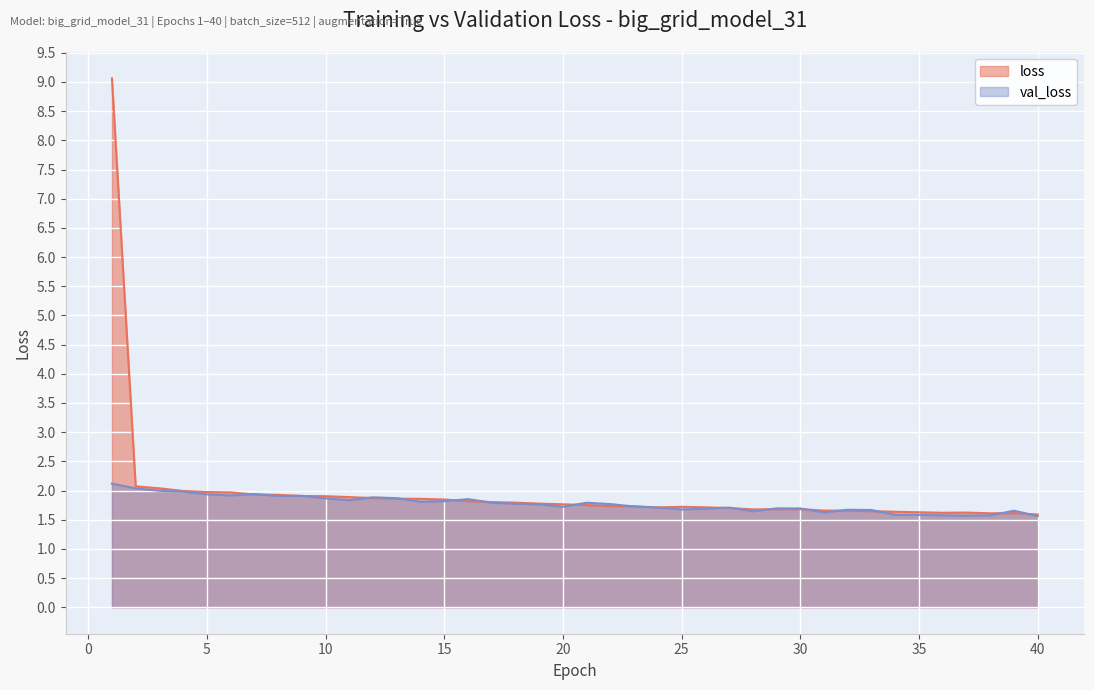

Reading left to right, what are all the values shown in this chart?

loss: 1=9.1	2=2.1	3=2.0	4=2.0	5=2.0	6=2.0	7=1.9	8=1.9	9=1.9	10=1.9	11=1.9	12=1.9	13=1.9	14=1.9	15=1.8	16=1.8	17=1.8	18=1.8	19=1.8	20=1.8	21=1.8	22=1.7	23=1.7	24=1.7	25=1.7	26=1.7	27=1.7	28=1.7	29=1.7	30=1.7	31=1.7	32=1.7	33=1.6	34=1.6	35=1.6	36=1.6	37=1.6	38=1.6	39=1.6	40=1.6
val_loss: 1=2.1	2=2.0	3=2.0	4=2.0	5=1.9	6=1.9	7=1.9	8=1.9	9=1.9	10=1.9	11=1.8	12=1.9	13=1.9	14=1.8	15=1.8	16=1.9	17=1.8	18=1.8	19=1.8	20=1.7	21=1.8	22=1.8	23=1.7	24=1.7	25=1.7	26=1.7	27=1.7	28=1.6	29=1.7	30=1.7	31=1.6	32=1.7	33=1.7	34=1.6	35=1.6	36=1.6	37=1.6	38=1.6	39=1.7	40=1.6